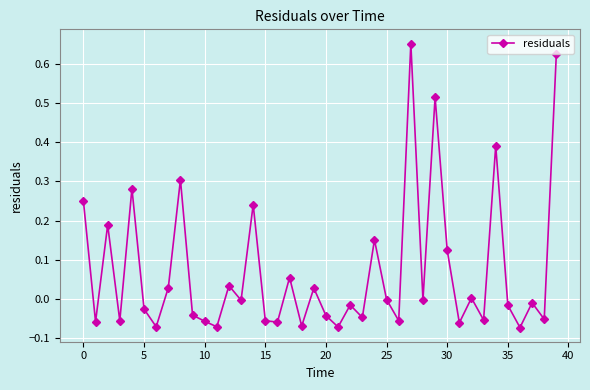

True or false: there are more than 0 points higher than both neighbors.

True